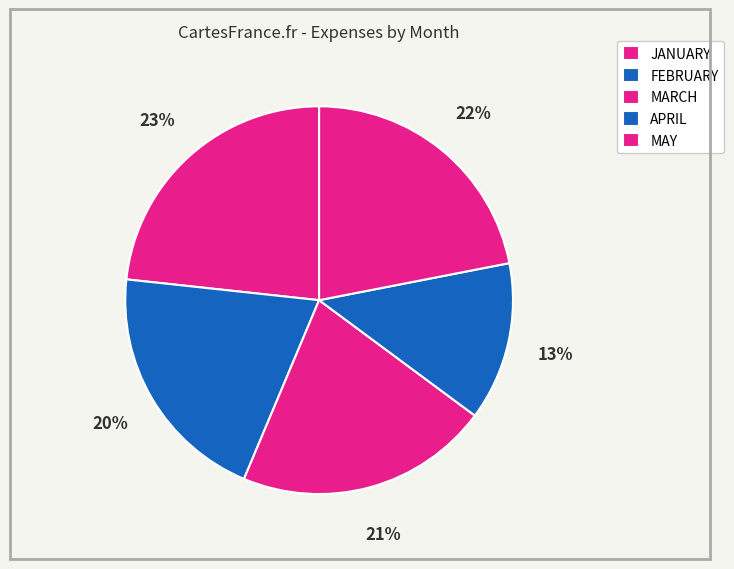

Combined, do FEBRUARY and JANUARY account for over 50%?

No